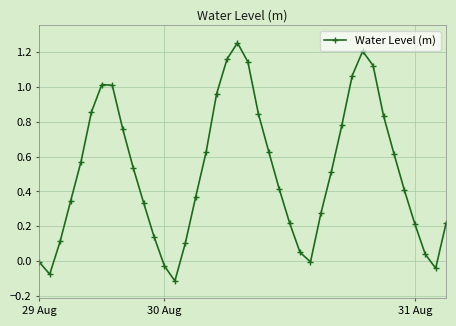

Count the number of categories in the chart.

40